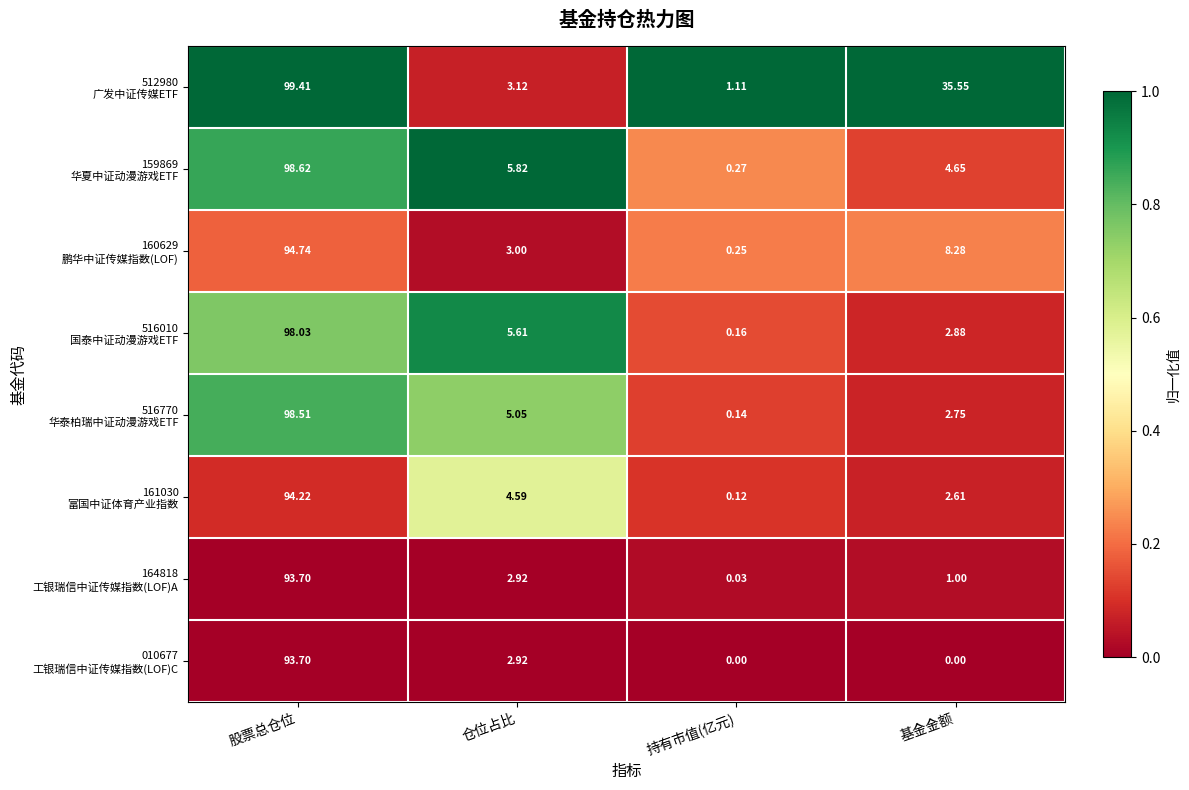

Which label corresponds to the largest value in the chart?

股票总仓位